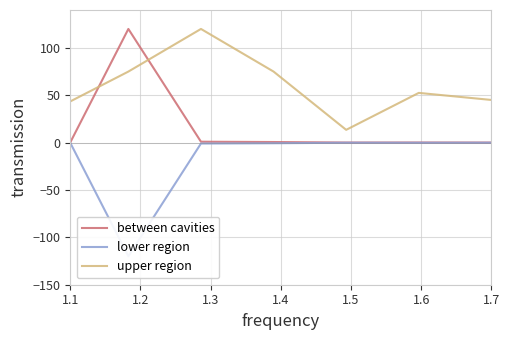

What is the maximum value for between cavities?

120.0